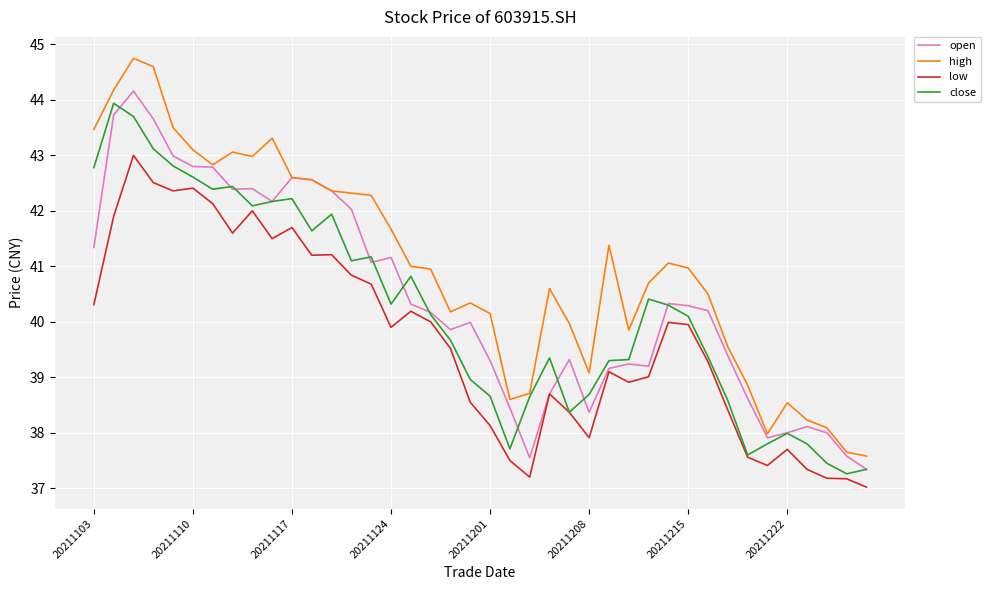

True or false: low and high intersect in this chart.

False